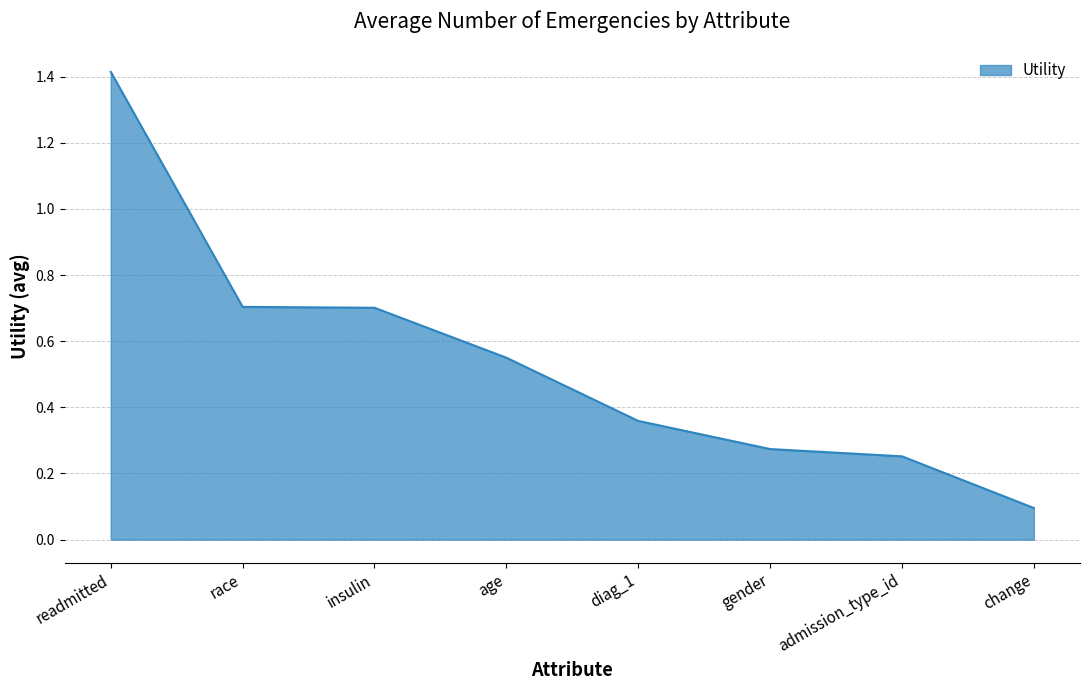

How many lines are shown in the chart?

1